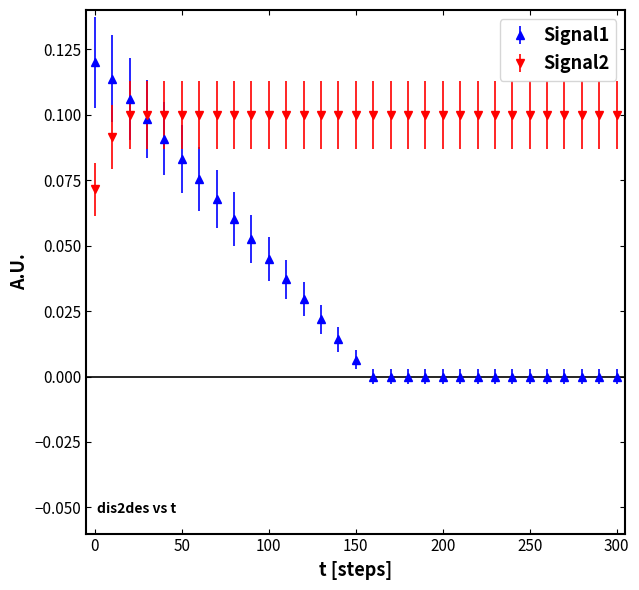

Which series has the largest total across all categories?

Signal2